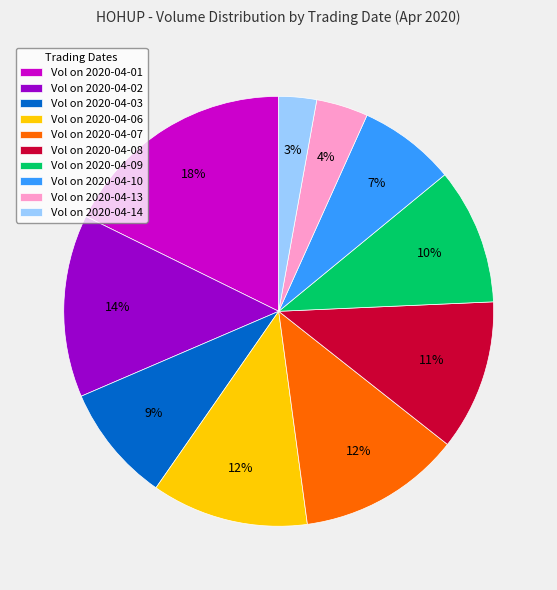

True or false: Vol on 2020-04-08 accounts for 11% of the total.

True